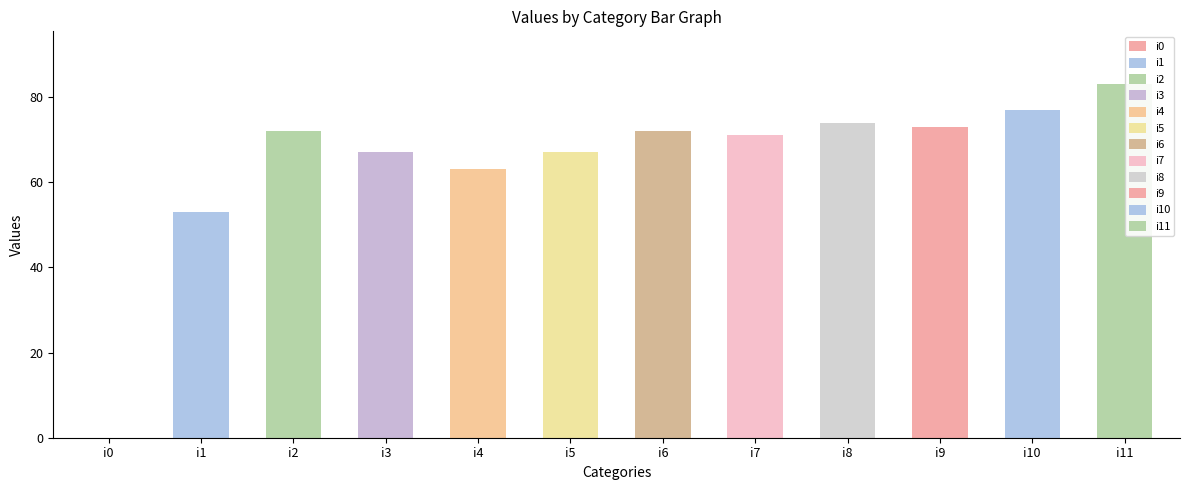

Count the number of categories in the chart.

12